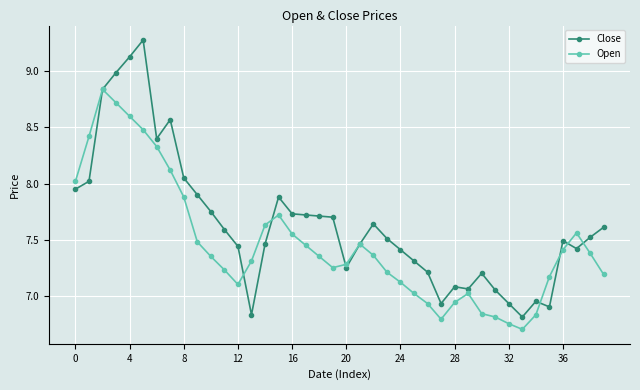

How many interior local valleys does the Open series have?

4